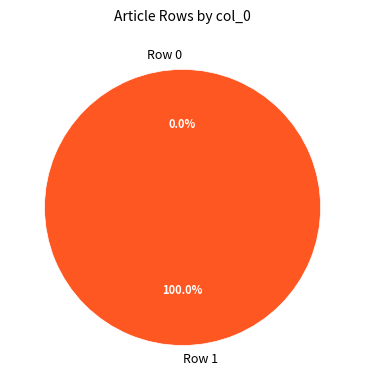

Between Row 0 and Row 1, which is larger?

Row 1